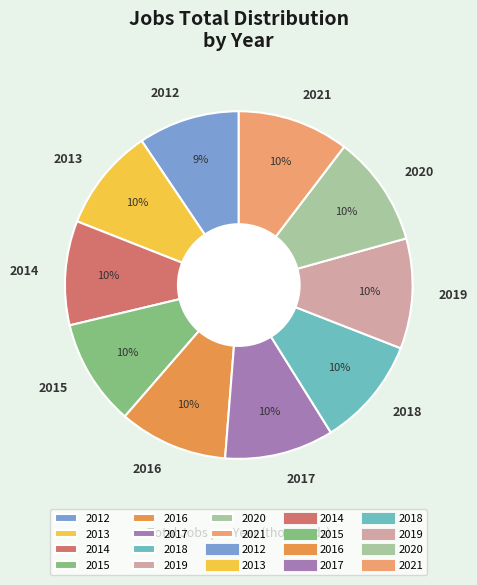

How many segments does this pie chart have?

10